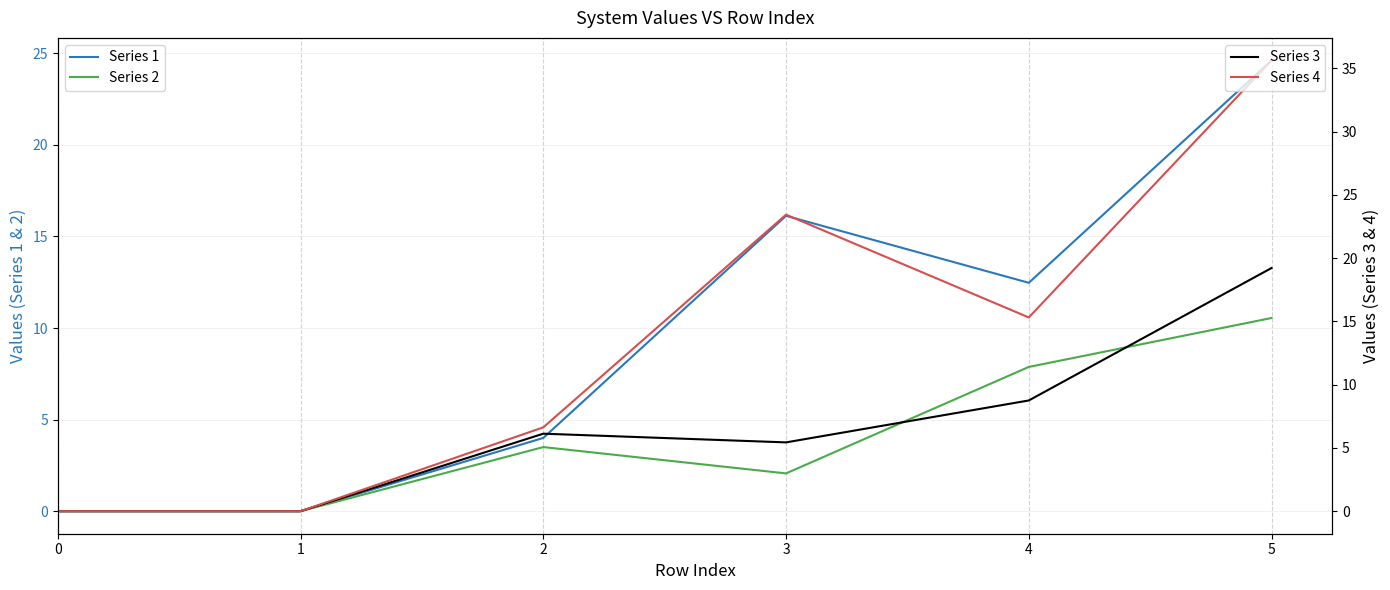

What is the value of the Series 3 point at the 4th from the left?

5.4